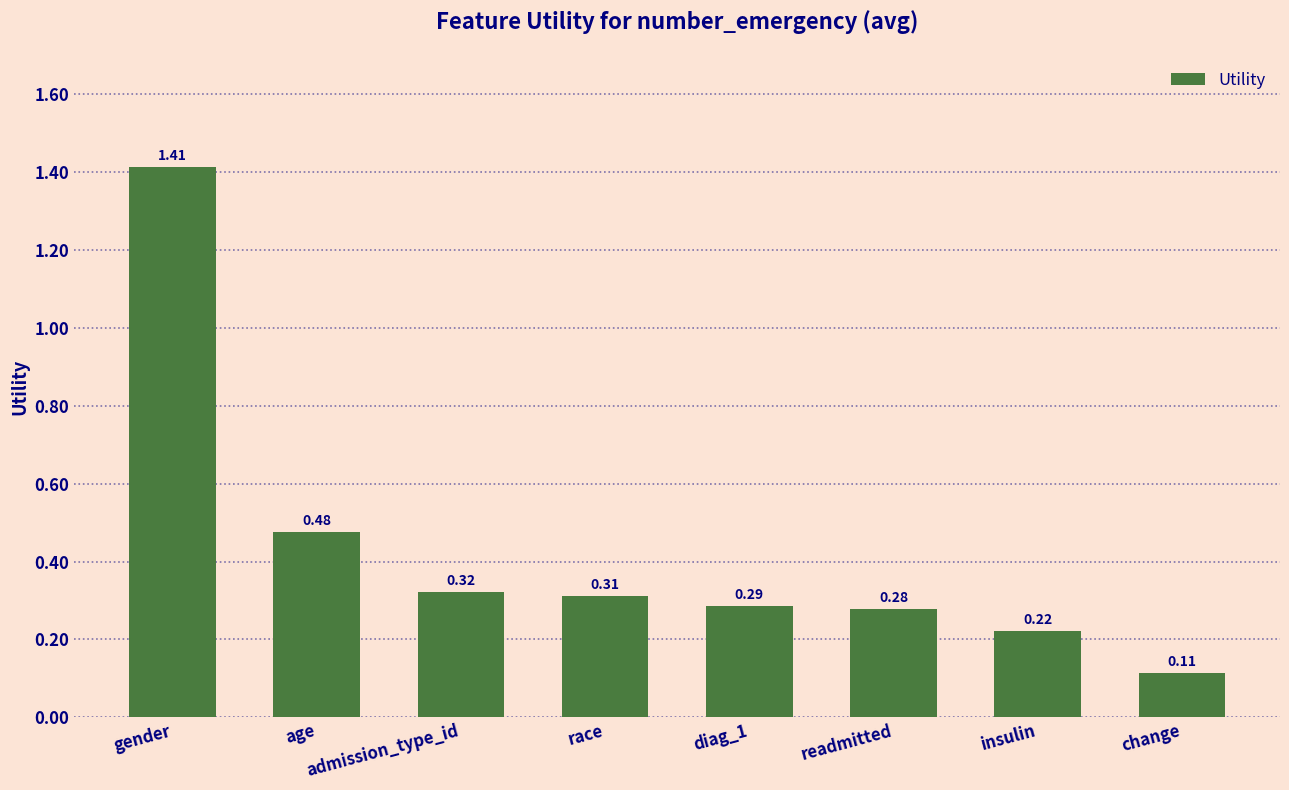

Which has a higher value, gender or admission_type_id?

gender